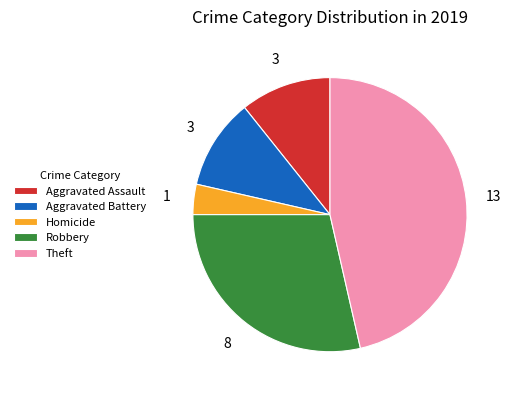

Which slice is the largest?

Theft